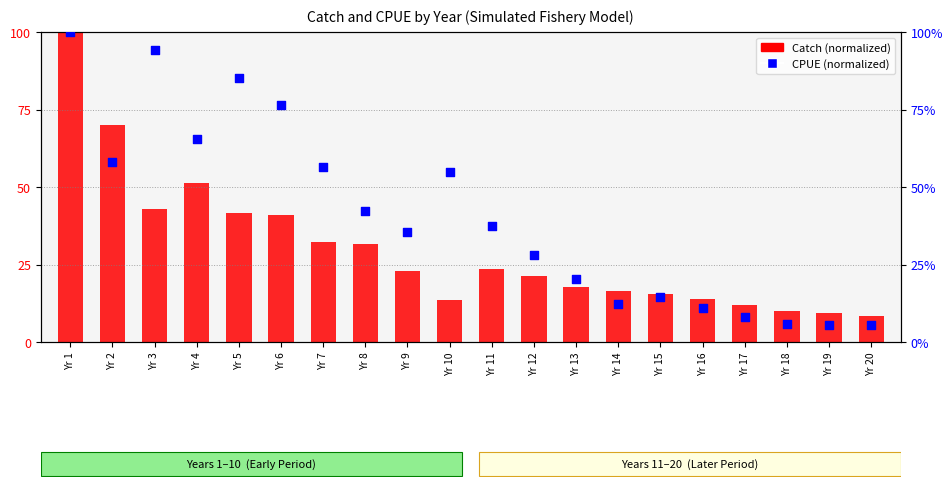

What are all the series names shown in the legend?

Catch (normalized), CPUE (normalized)